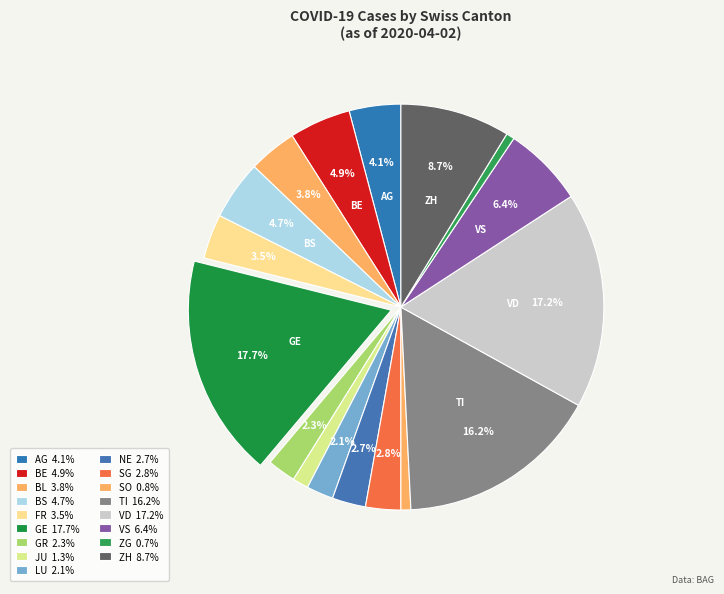

What is the ratio of the value at TI to the value at AG?

3.9